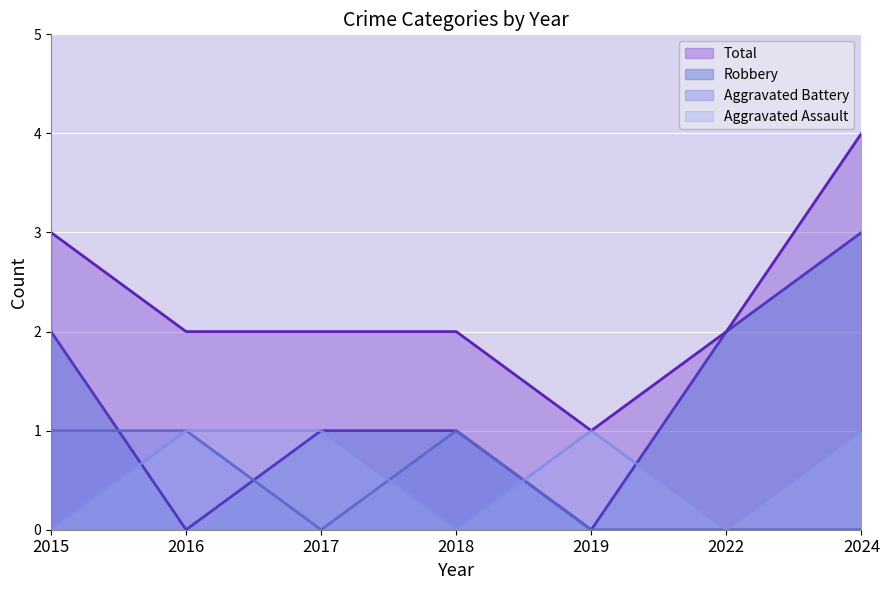

True or false: Robbery and Total cross at least once.

False